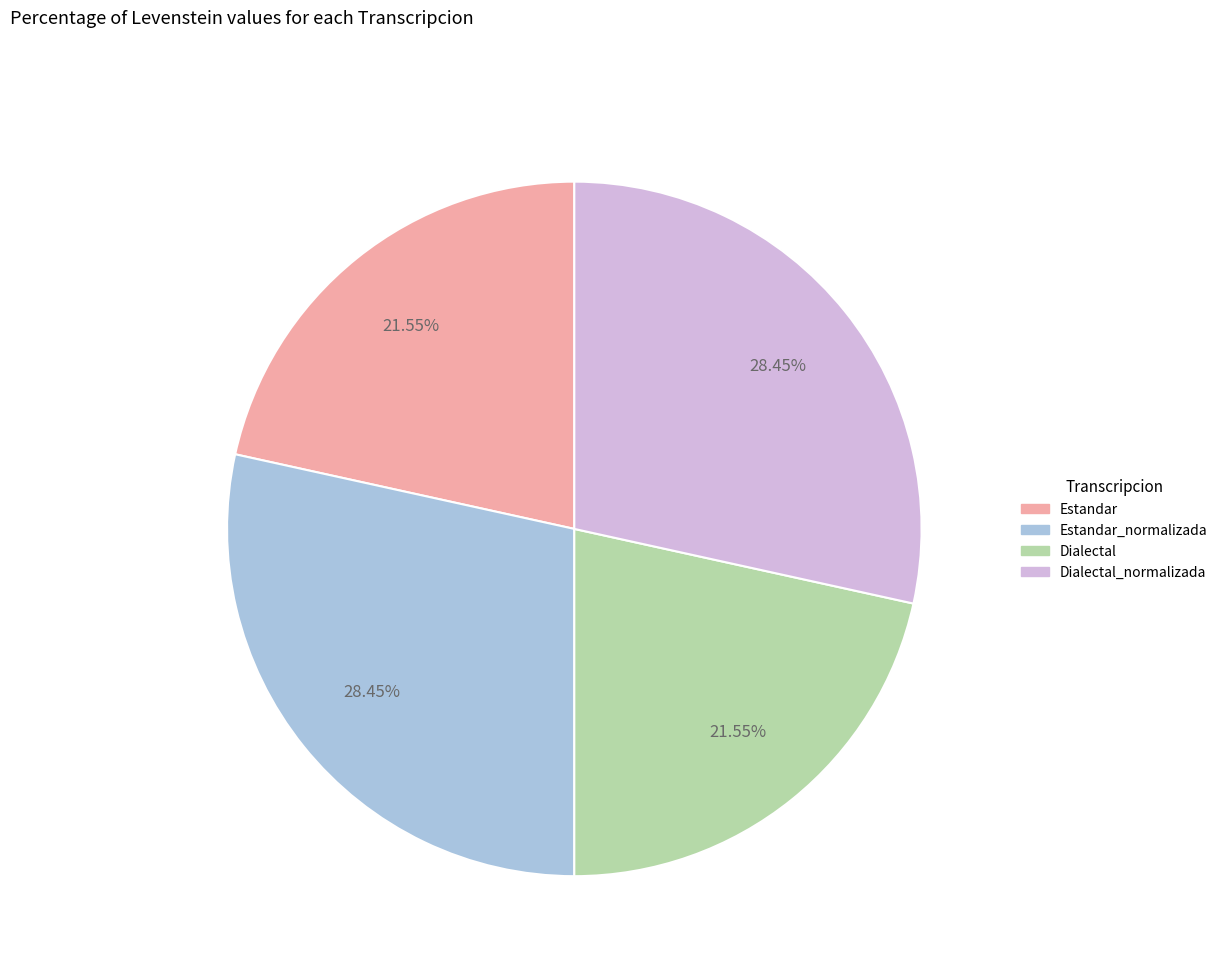

Between Dialectal and Estandar_normalizada, which is larger?

Estandar_normalizada